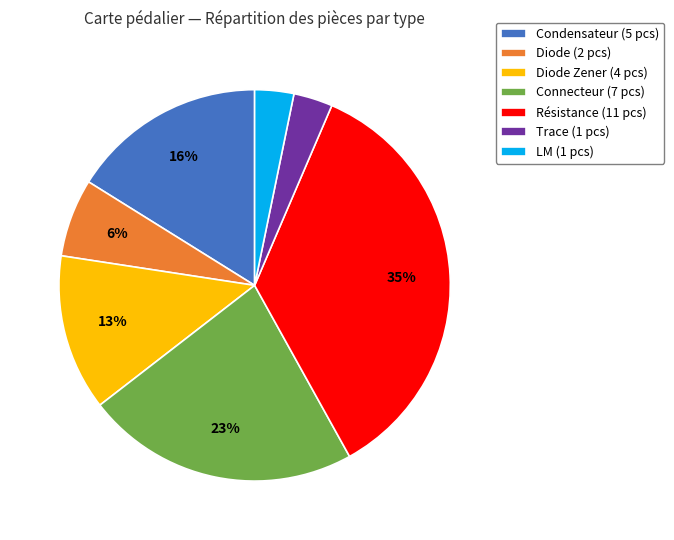

Do Condensateur (5 pcs) and Connecteur (7 pcs) together represent more than half of the pie?

No